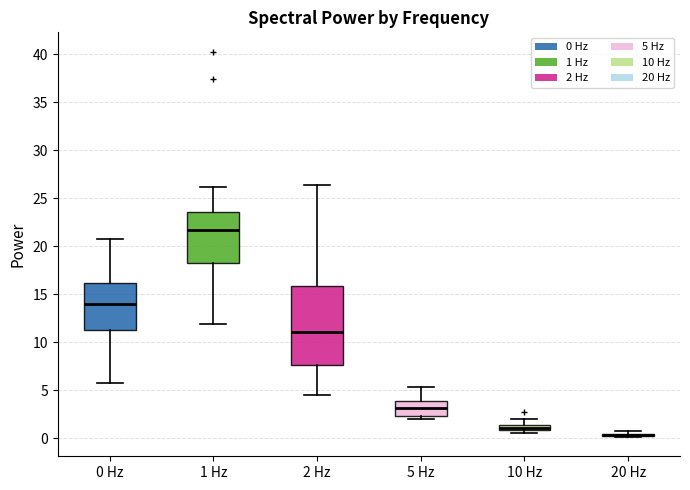

Which box is the tallest, from its lower edge to its upper edge?

2 Hz